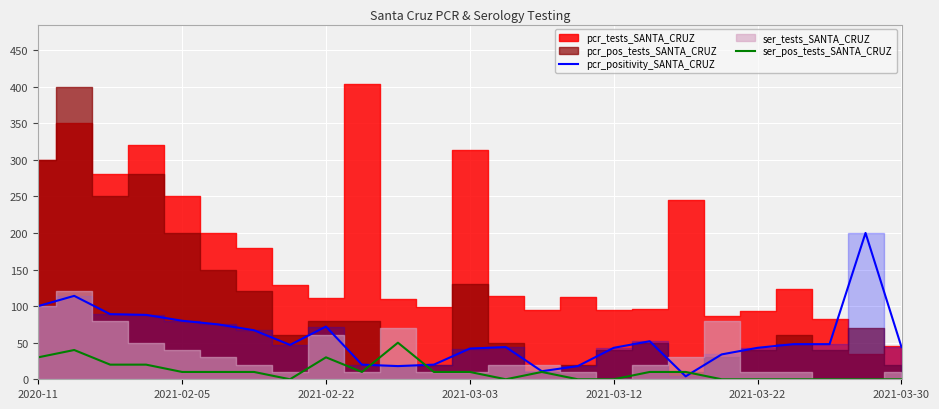

The ser_pos_tests_SANTA_CRUZ series shows 0 at 22. True or false?

True